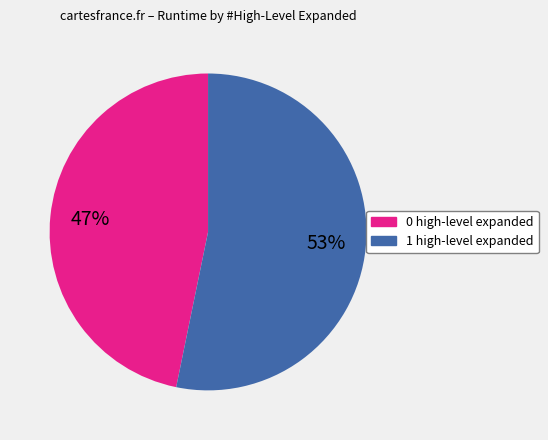

To the nearest percent, what is the average slice percentage?

50%